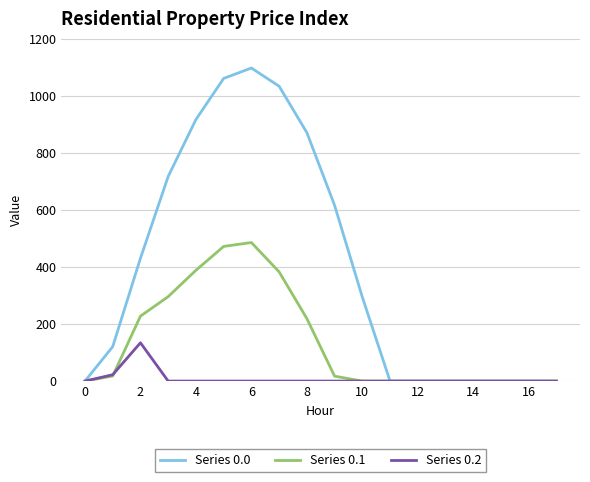

What is the difference between the maximum and minimum values in the Series 0.2 series?

134.2